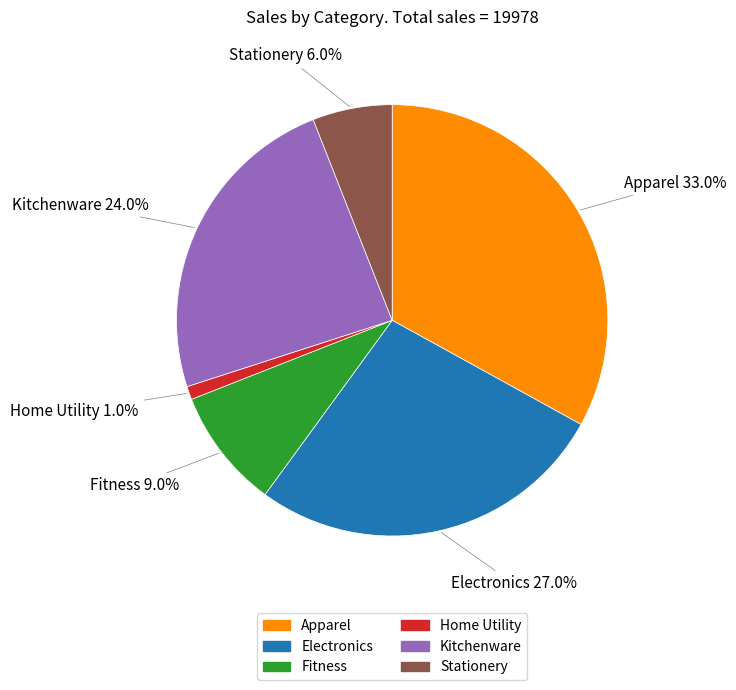

To the nearest percent, what is the combined percentage of Apparel and Electronics?

60%